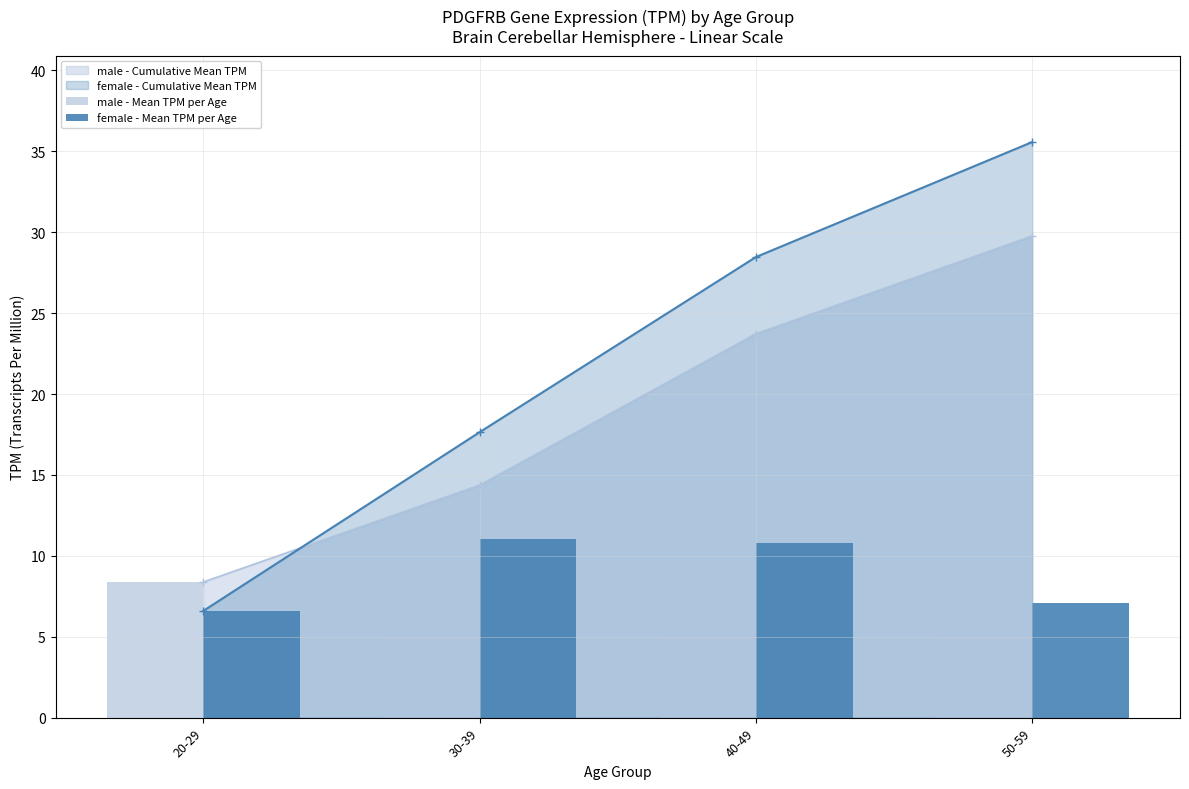

At which label does female - Cumulative Mean TPM first exceed 28?

40-49